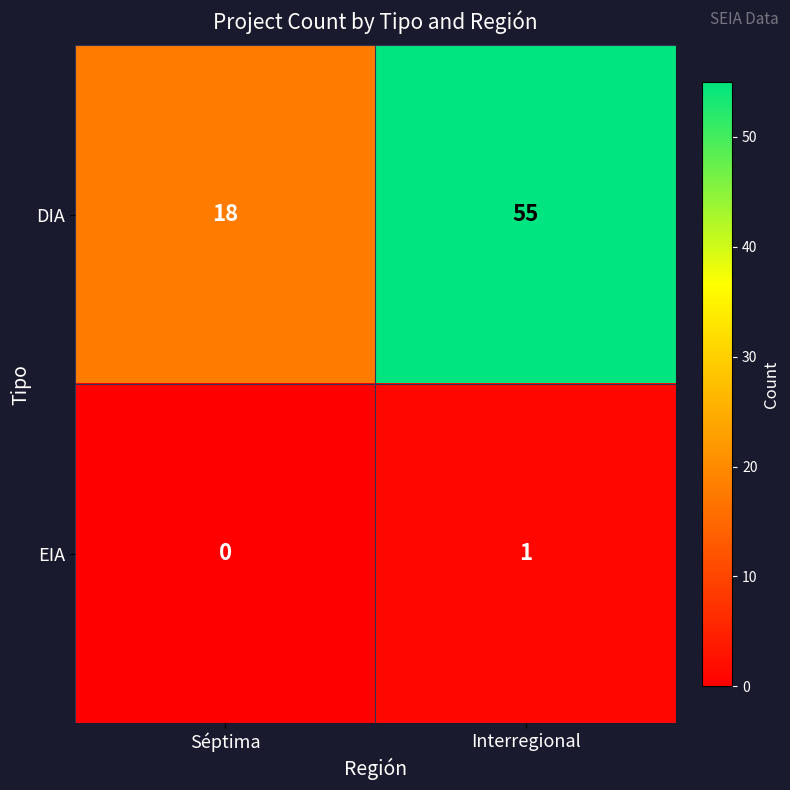

Reading left to right, transcribe all the data shown in this chart.

DIA: Séptima=18	Interregional=55
EIA: Séptima=0	Interregional=1